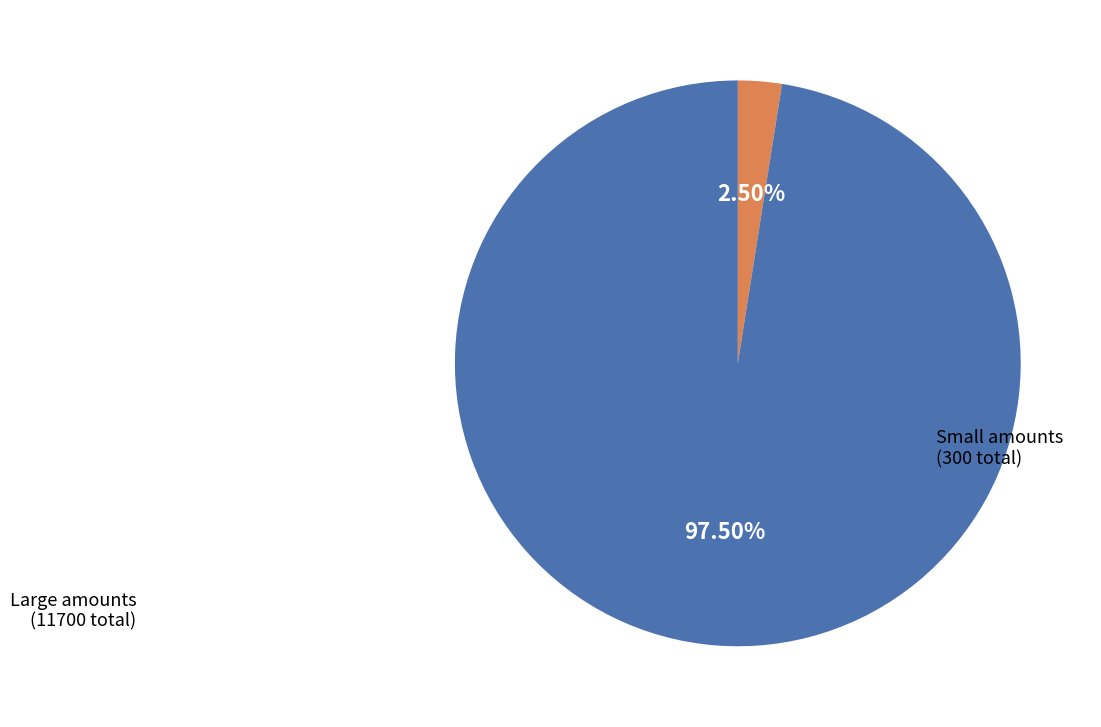

Count the number of slices in the pie.

2